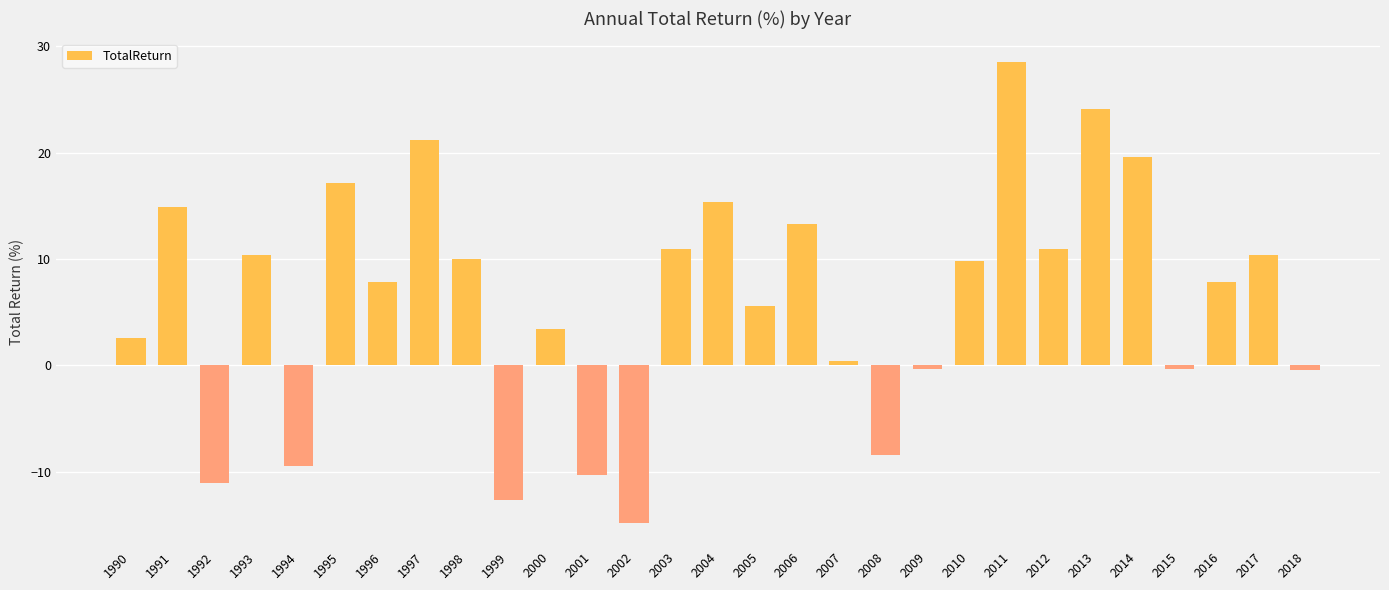

Are the bars horizontal?

No